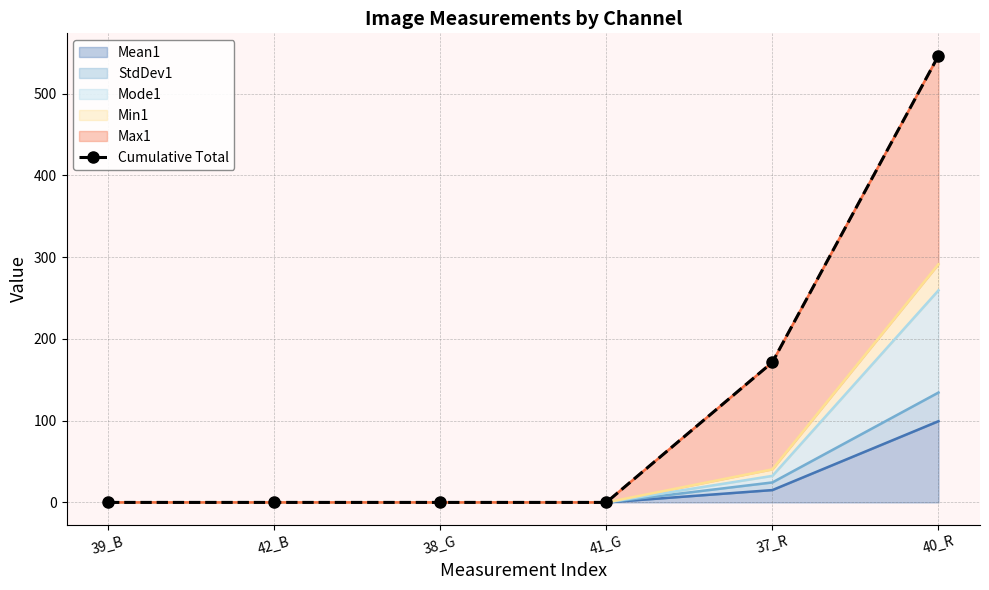

What is the average value?

119.6